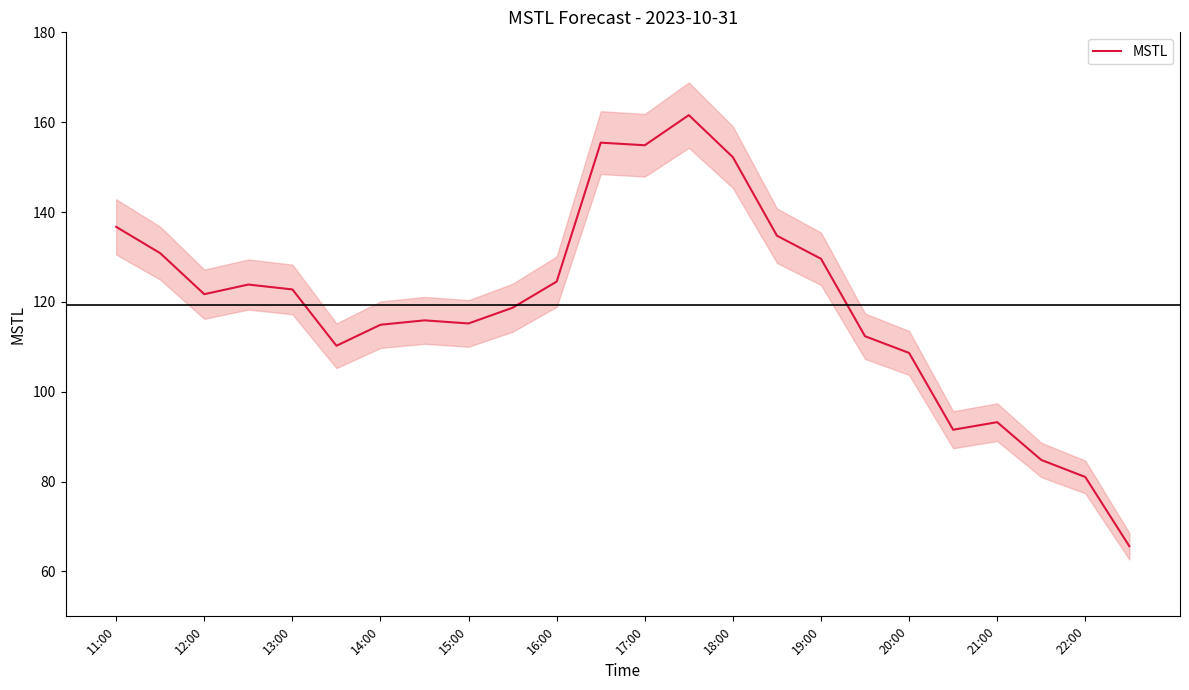

The MSTL series shows 122.8 at 13:00. True or false?

True